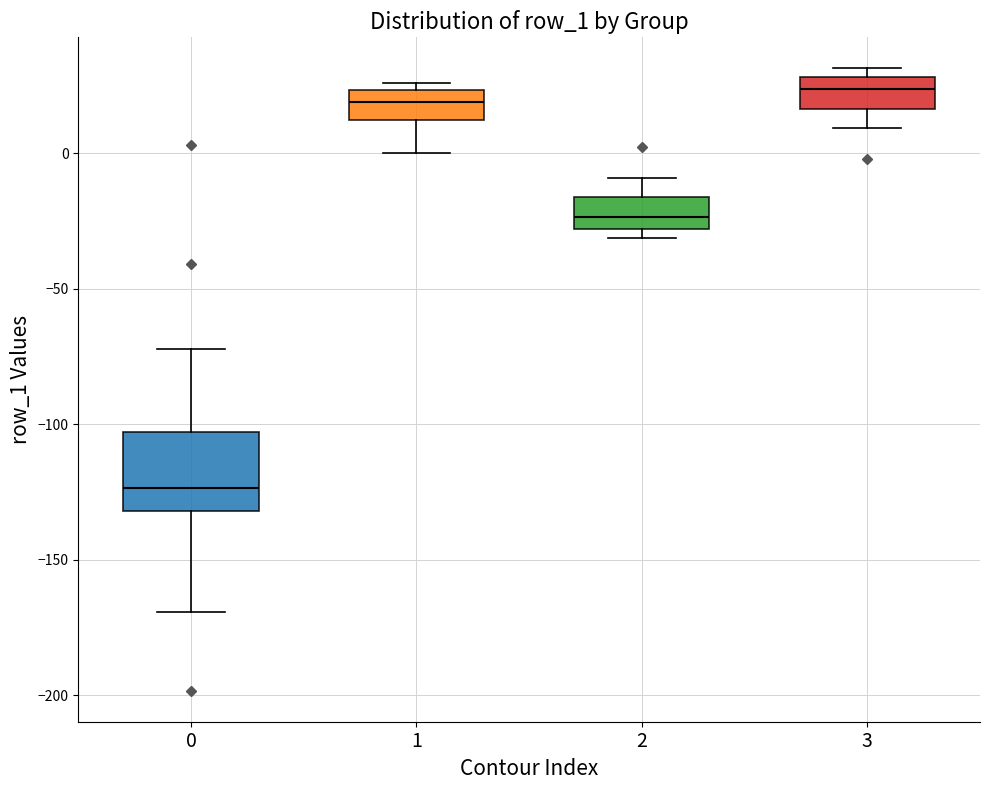

Reading left to right, transcribe this box plot: for each box, give where its median line is, the range the box spans, and where its two whiskers end, as read against the y-axis. The values are not printed on the chart, so give them approximately, as read against the axis.

0: median -125, box -130 to -105, whiskers -170 to -70
1: median 20, box 10 to 25, whiskers 0 to 25 (just above the box's upper edge)
2: median -25, box -30 to -15, whiskers -30 (just below the box's lower edge) to -10
3: median 25, box 15 to 30, whiskers 10 to 30 (just above the box's upper edge)